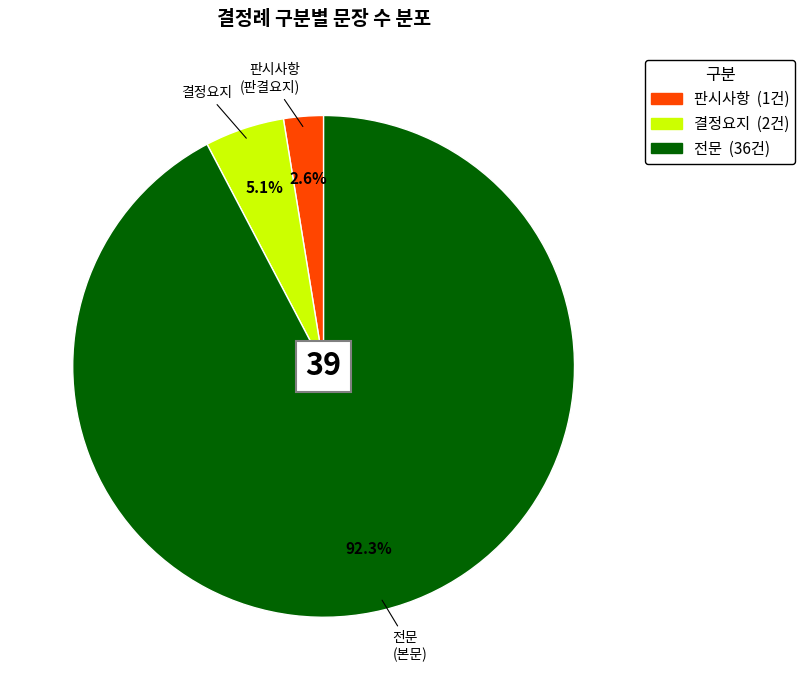

Count the number of slices in the pie.

3